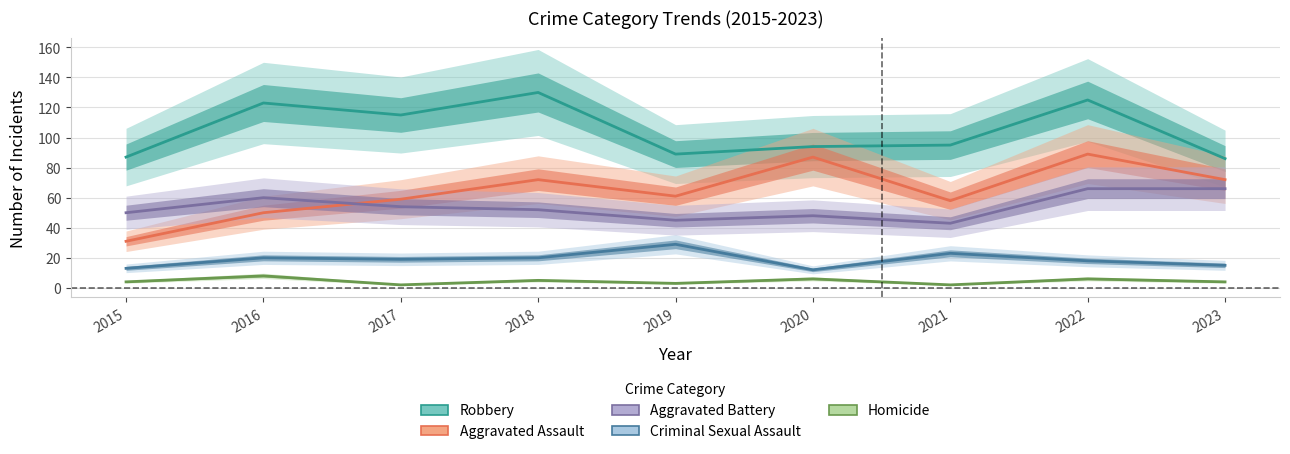

Rank the categories by Criminal Sexual Assault value from highest to lowest.

2019, 2021, 2016, 2018, 2017, 2022, 2023, 2015, 2020